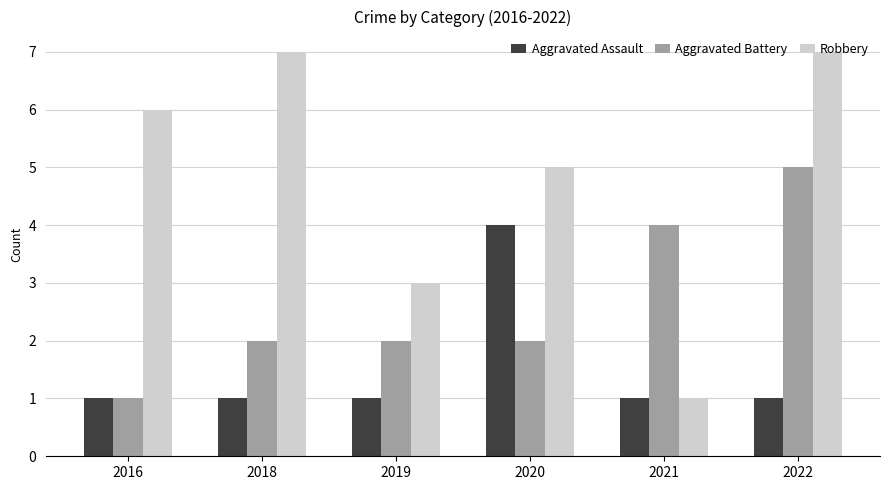

What are all the series names shown in the legend?

Aggravated Assault, Aggravated Battery, Robbery